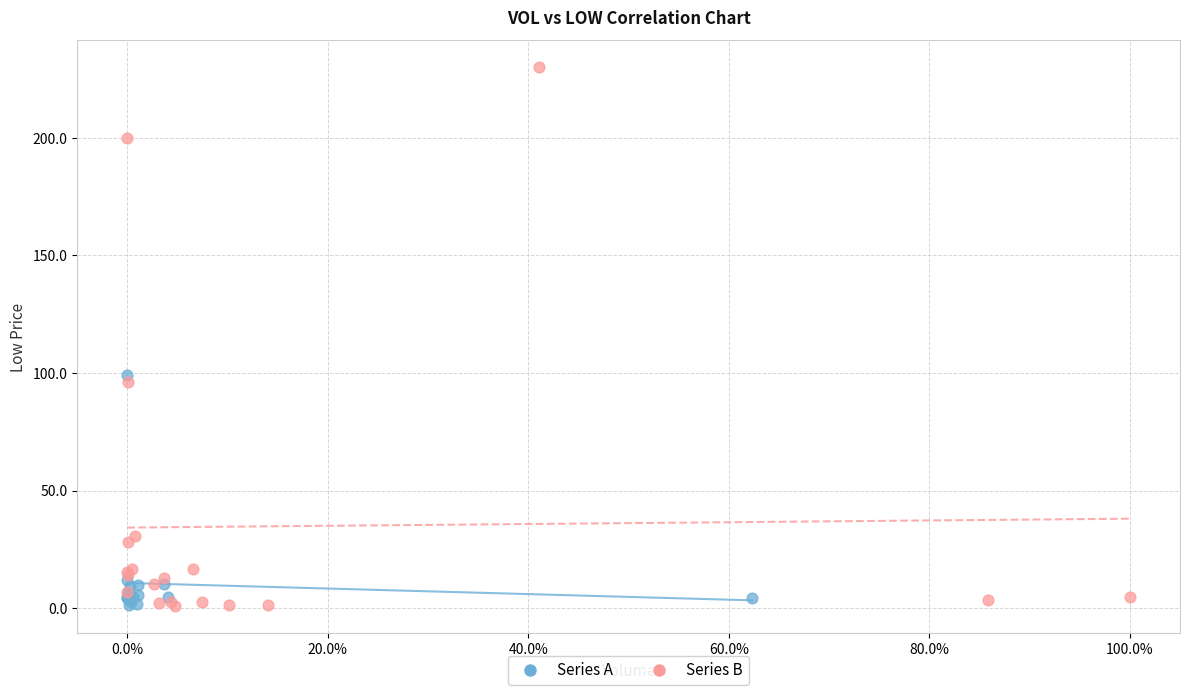

Which series contains the highest Y value?

Series B